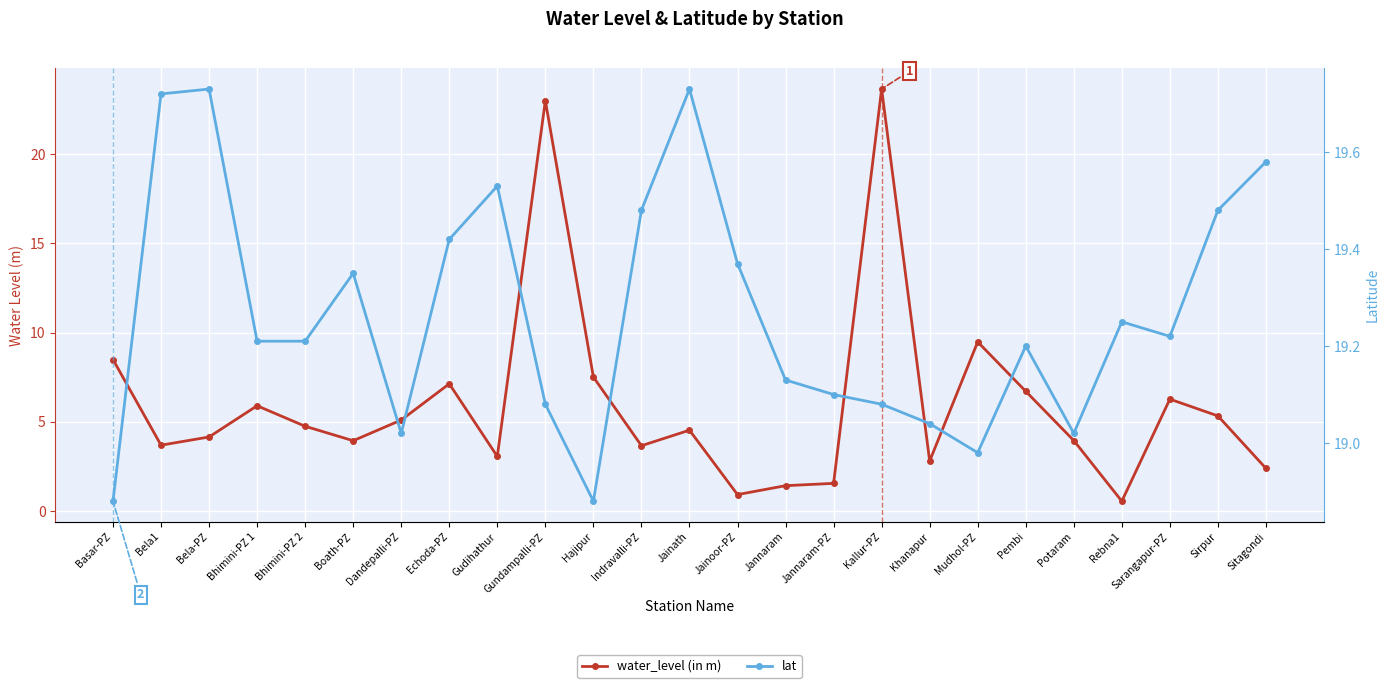

Between Hajipur and Bhimini-PZ 2, which is larger?

Hajipur